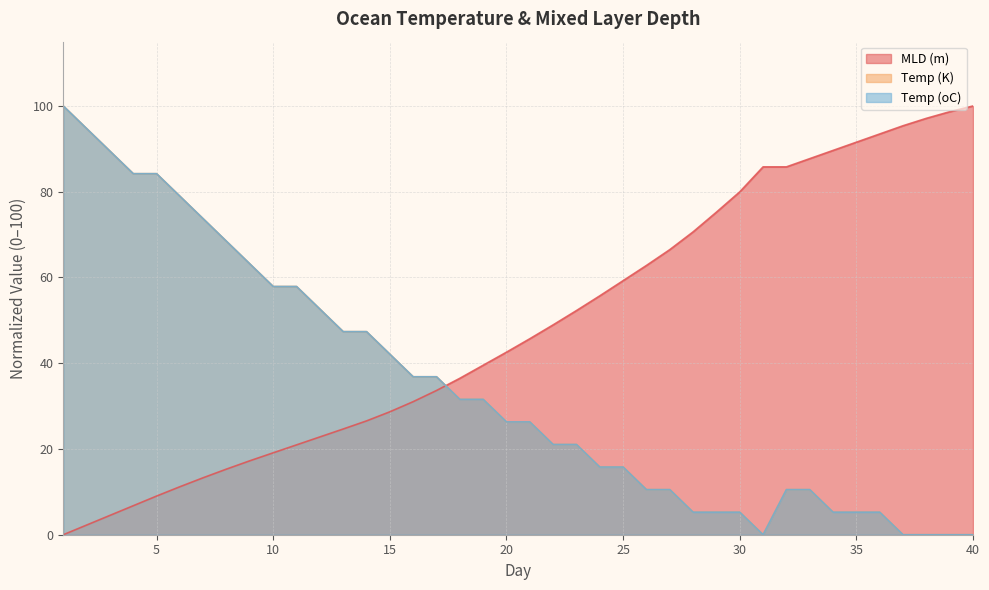

What is the sum of the Temp (K) values at 10 and 30?

63.2